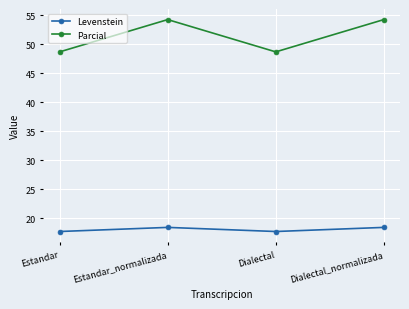

At which category does Parcial reach its first local peak?

Estandar_normalizada